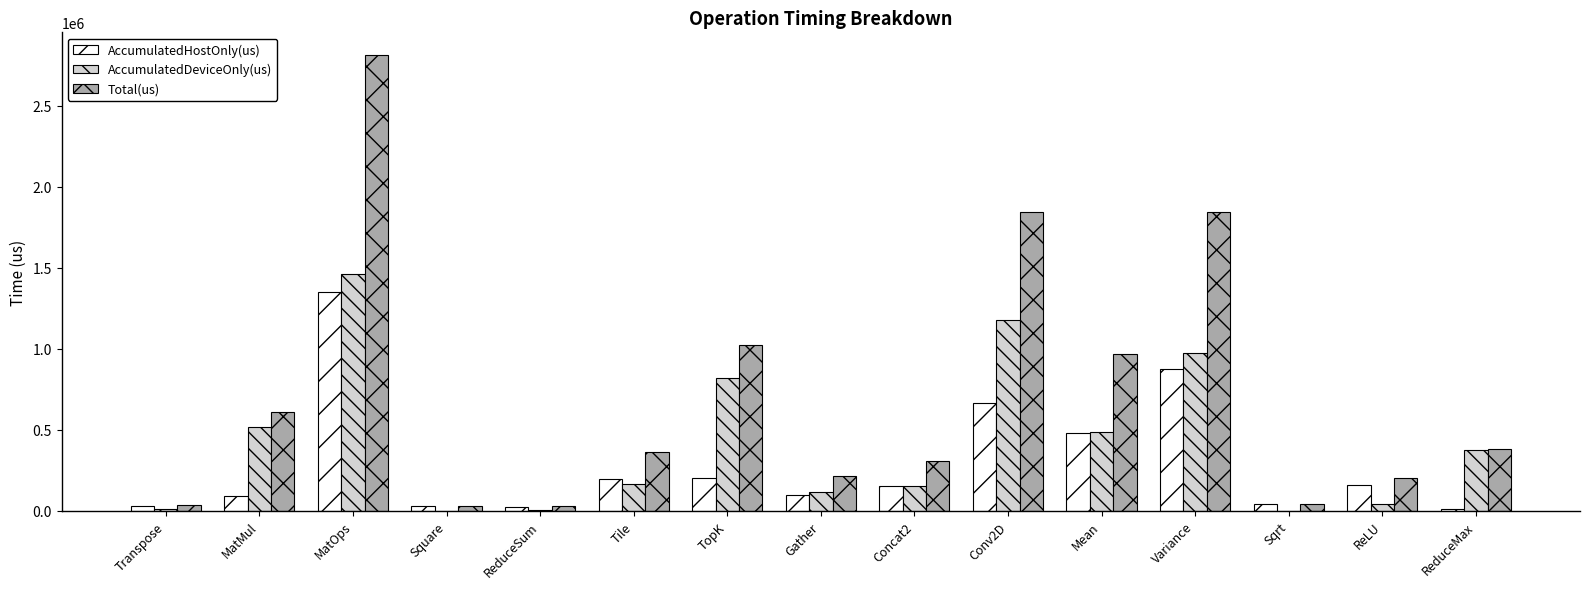

Which series changed the most between MatOps and Variance?

Total(us)